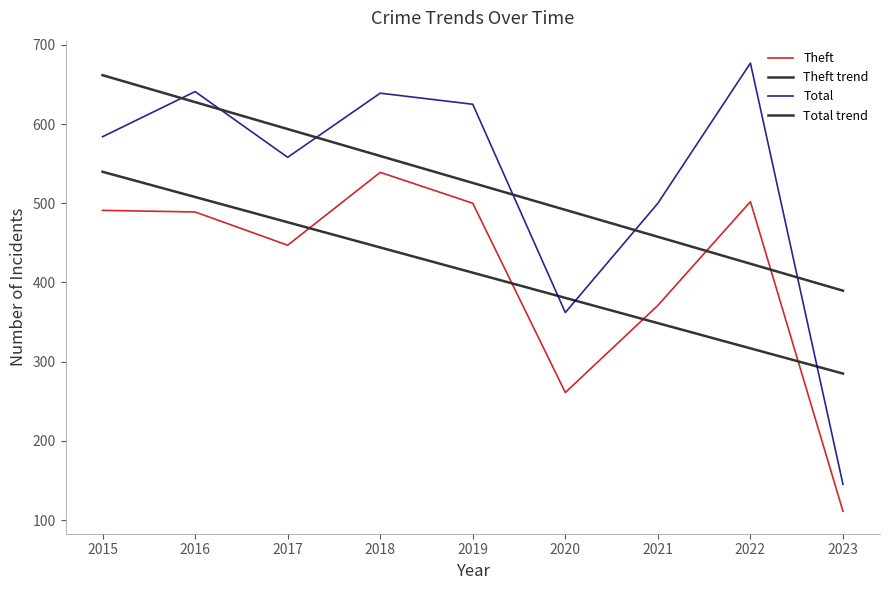

How many distinct data groups are displayed?

2